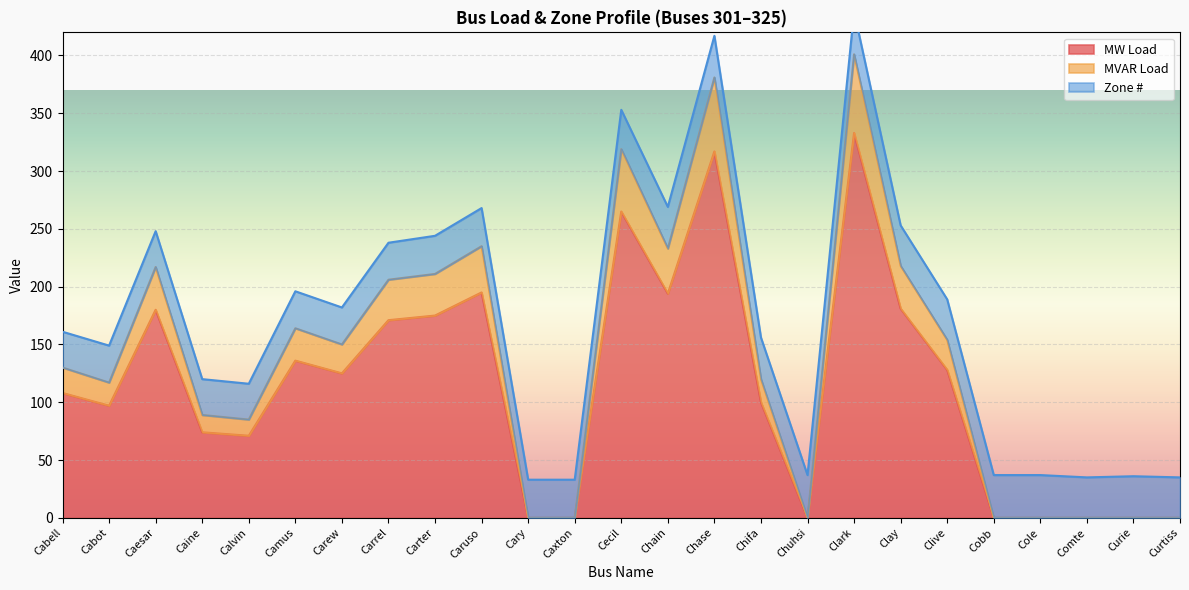

True or false: MW Load has more than 2 points higher than both neighbors.

True